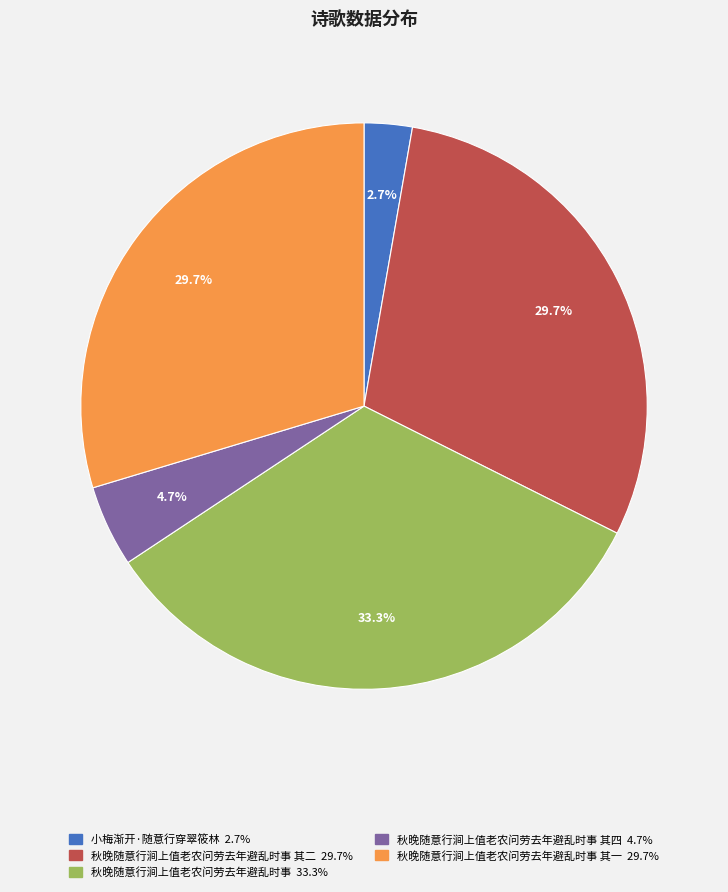

Does any single category account for the majority?

No